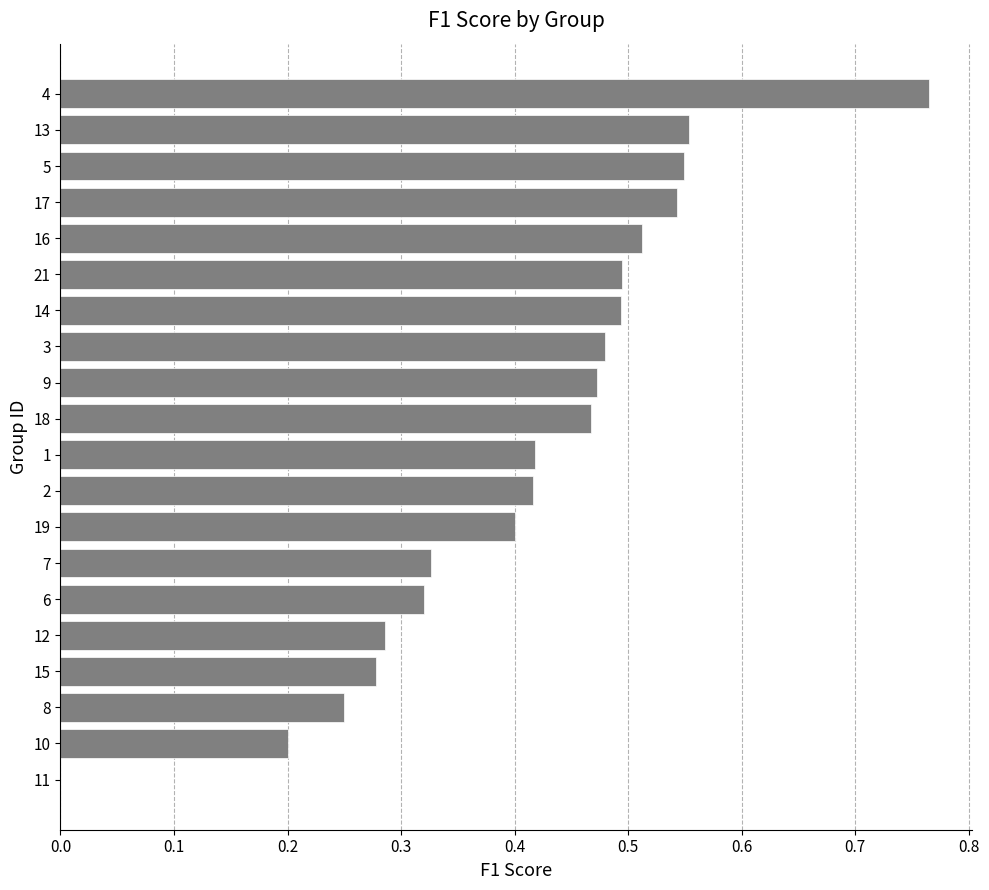

How many data points does each series have?

20